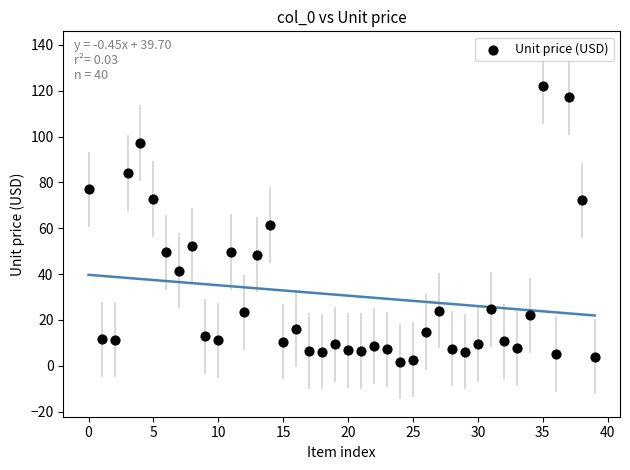

What is the range of Y values (max minus min)?

120.0